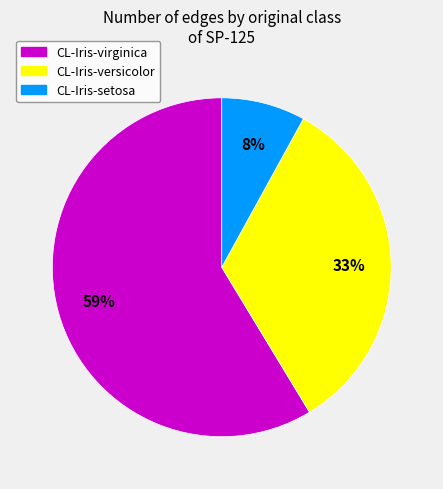

To the nearest percent, what is the combined percentage of CL-Iris-virginica and CL-Iris-setosa?

67%